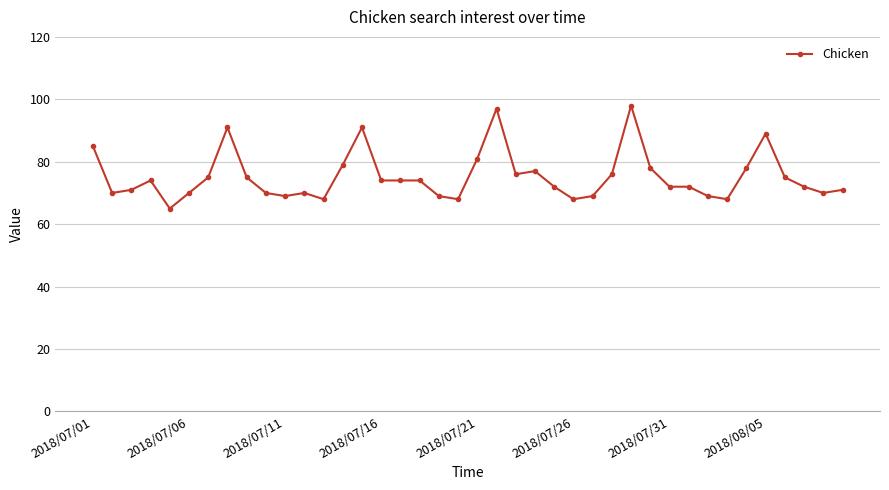

What is the value of the 34th point from the left?

68